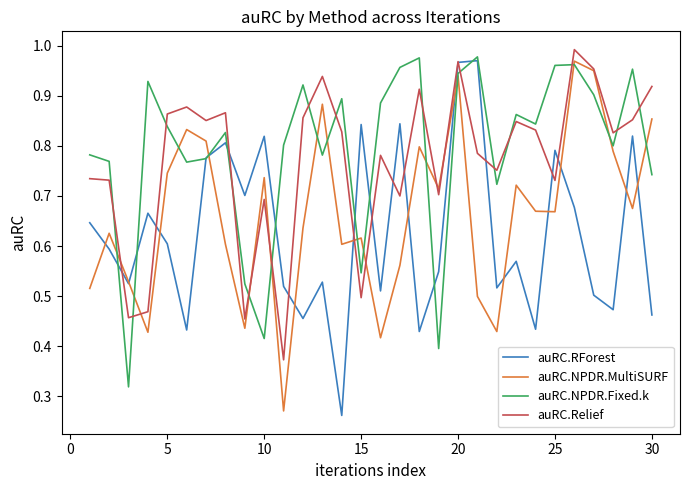

True or false: auRC.Relief and auRC.NPDR.Fixed.k cross at least once.

True